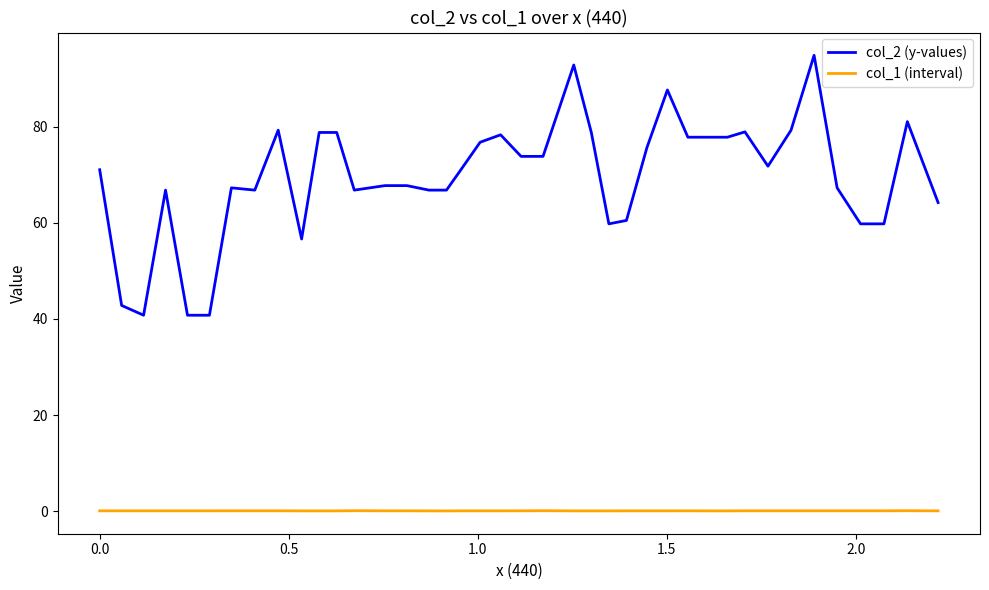

Which series has the largest range (max minus min)?

col_2 (y-values)